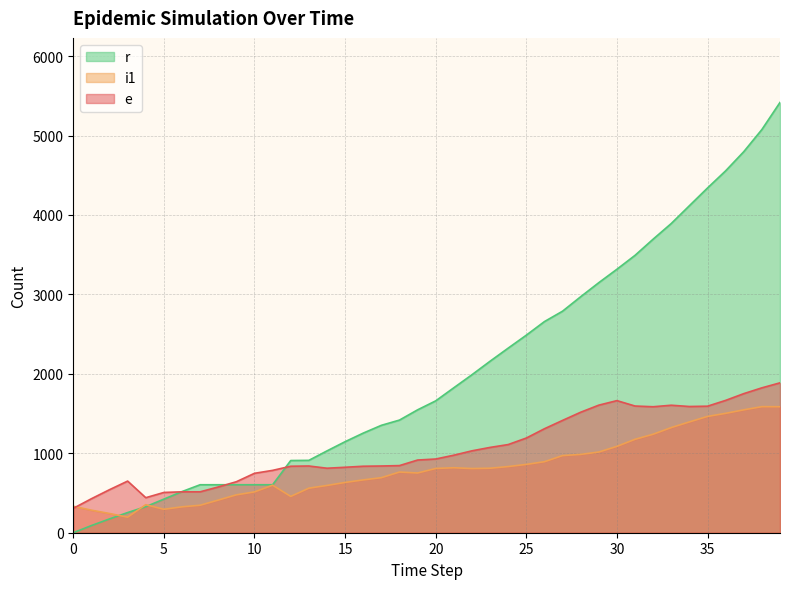

Reading right to left, transcribe all the data shown in this chart.

e: 1887	1824	1751	1666	1593	1589	1605	1586	1595	1663	1606	1517	1414	1309	1192	1110	1074	1031	976	928	915	845	840	837	824	812	840	837	785	748	642	576	515	515	507	441	650	542	428	307
i1: 1586	1587	1547	1503	1464	1395	1324	1240	1176	1087	1016	986	971	894	860	833	812	808	818	809	752	764	693	665	633	595	561	457	598	514	477	411	346	326	295	353	196	242	284	333
r: 5417	5076	4797	4556	4340	4117	3893	3696	3492	3317	3148	2971	2789	2658	2487	2324	2159	1989	1825	1660	1547	1418	1352	1254	1146	1030	911	909	604	604	604	604	604	518	423	328	254	174	90	0